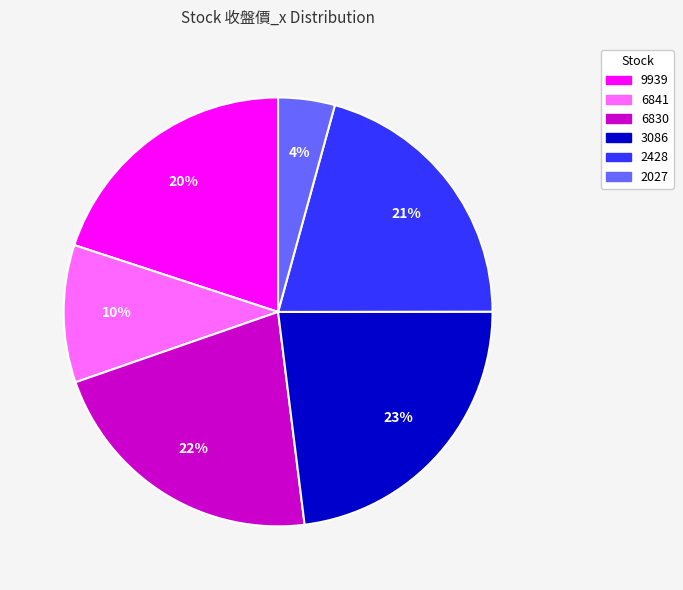

Which has a higher value, 6841 or 2428?

2428